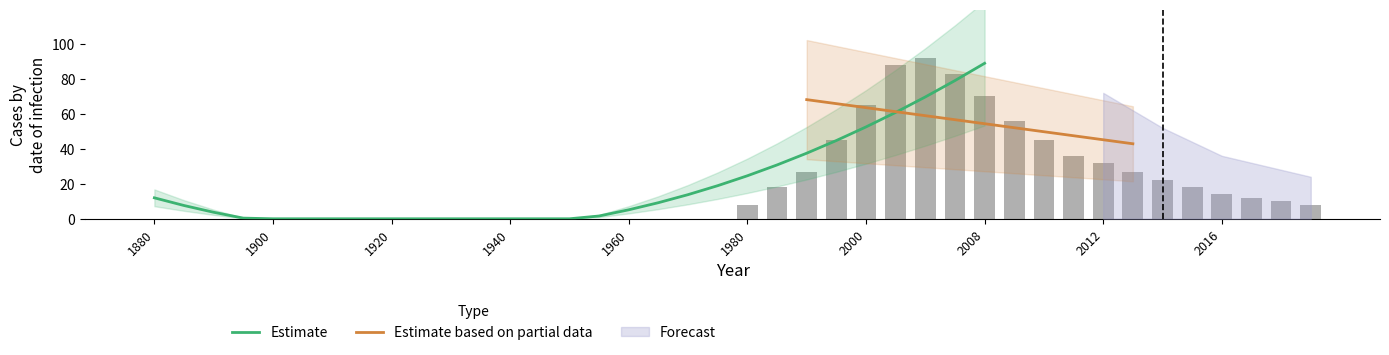

Is it true that the value at 2015 is 18?

True